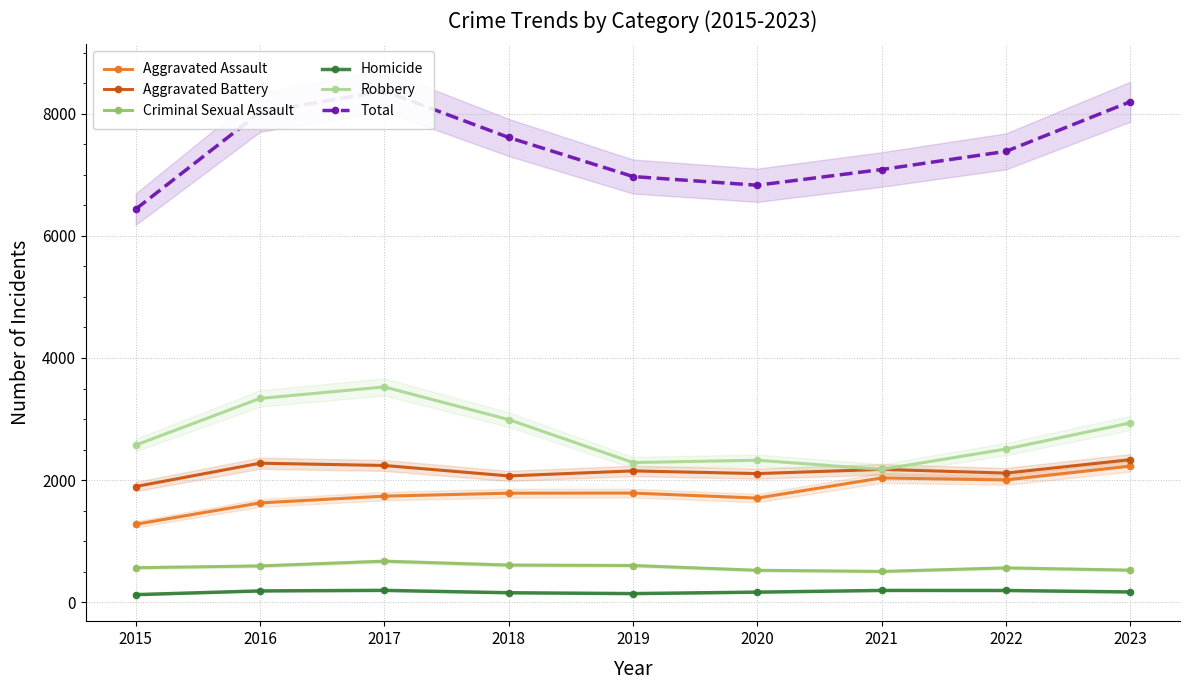

True or false: Robbery has more than 2 interior local peaks.

False